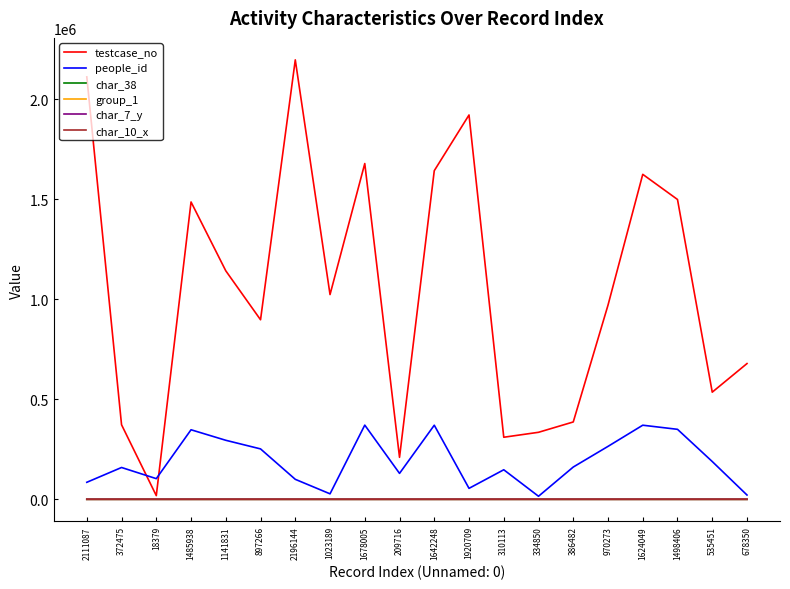

The testcase_no series shows 988916 at 1678005. True or false?

False